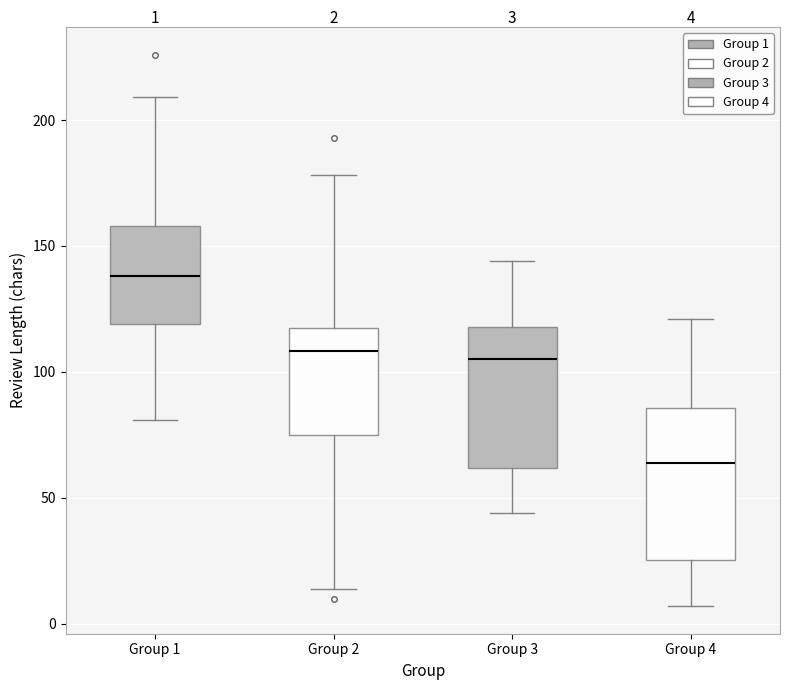

Which box's median line is the lowest?

Group 4